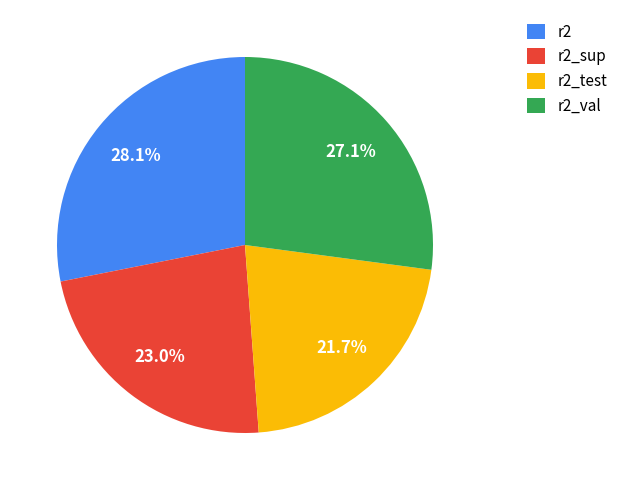

True or false: r2 accounts for 40% of the total.

False